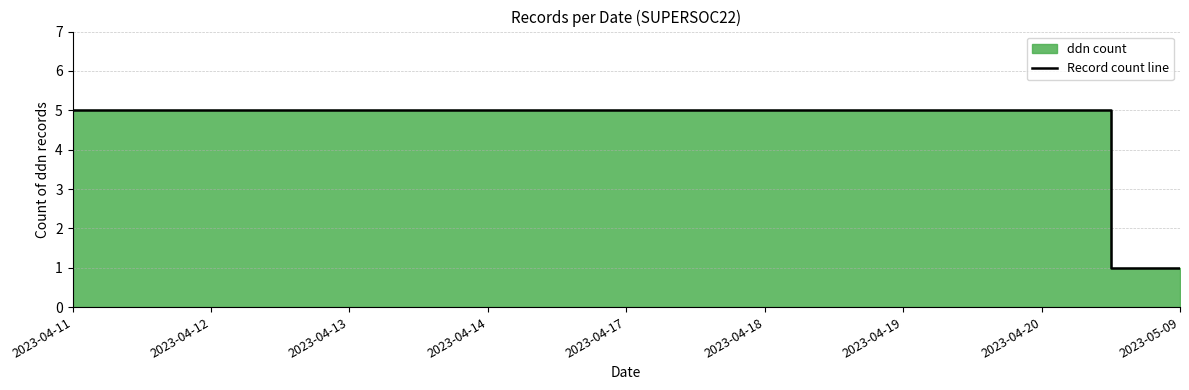

Read the value at 2023-04-17.

5